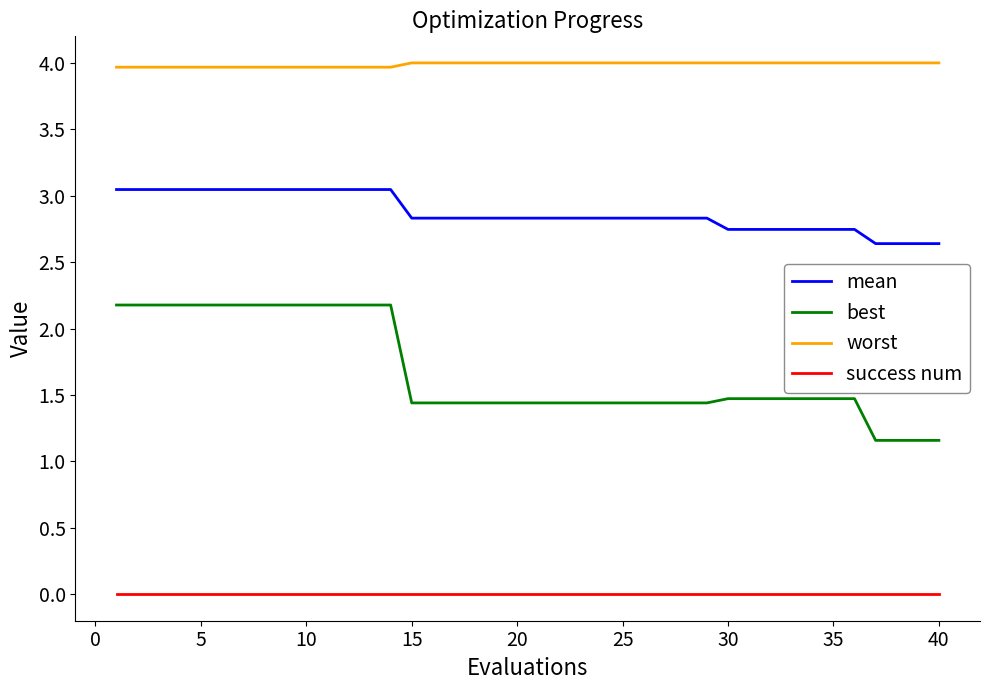

Which series has the largest total across all categories?

worst